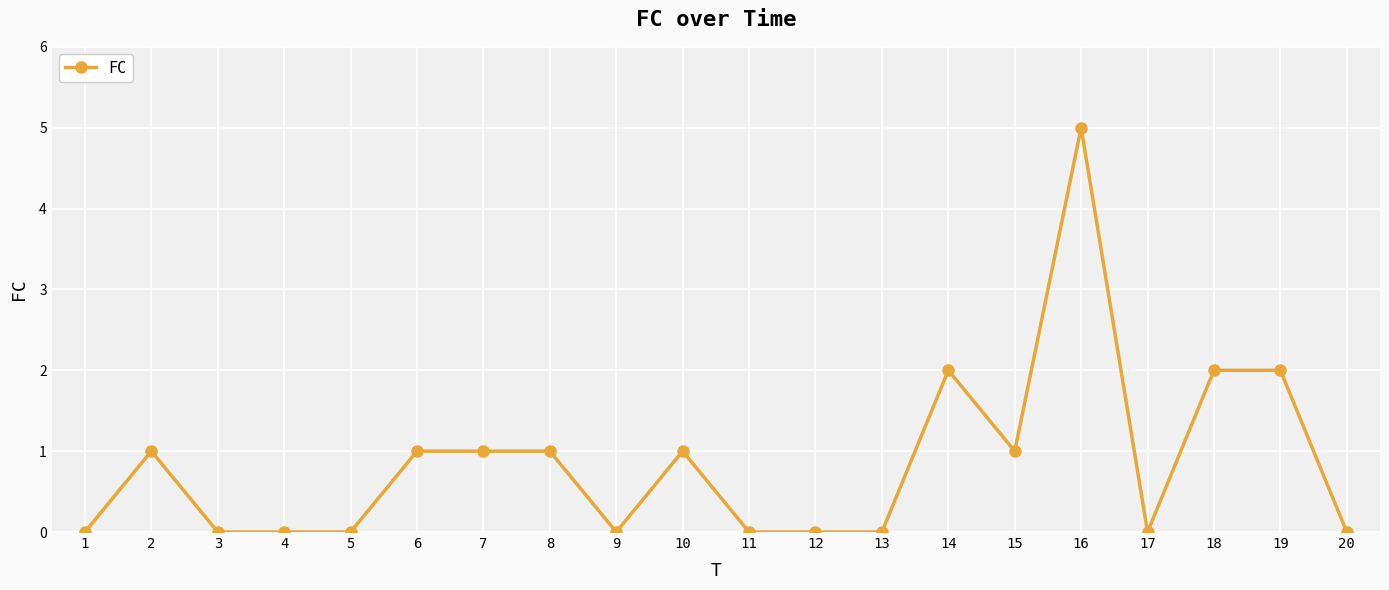

How many categories are shown in the chart?

20